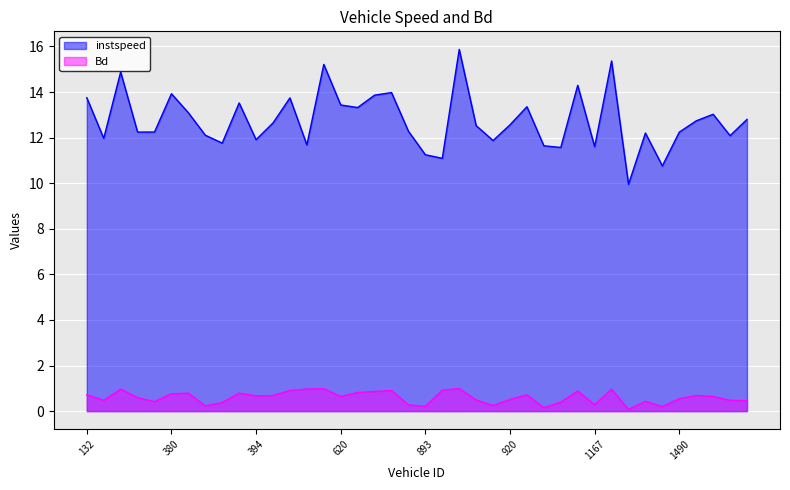

How many lines are shown in the chart?

2